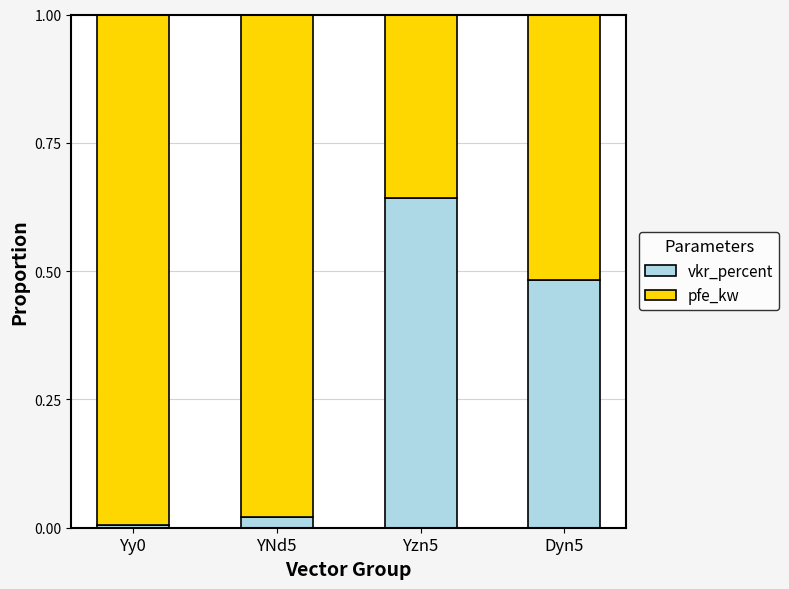

At which label does vkr_percent reach its peak?

Yzn5